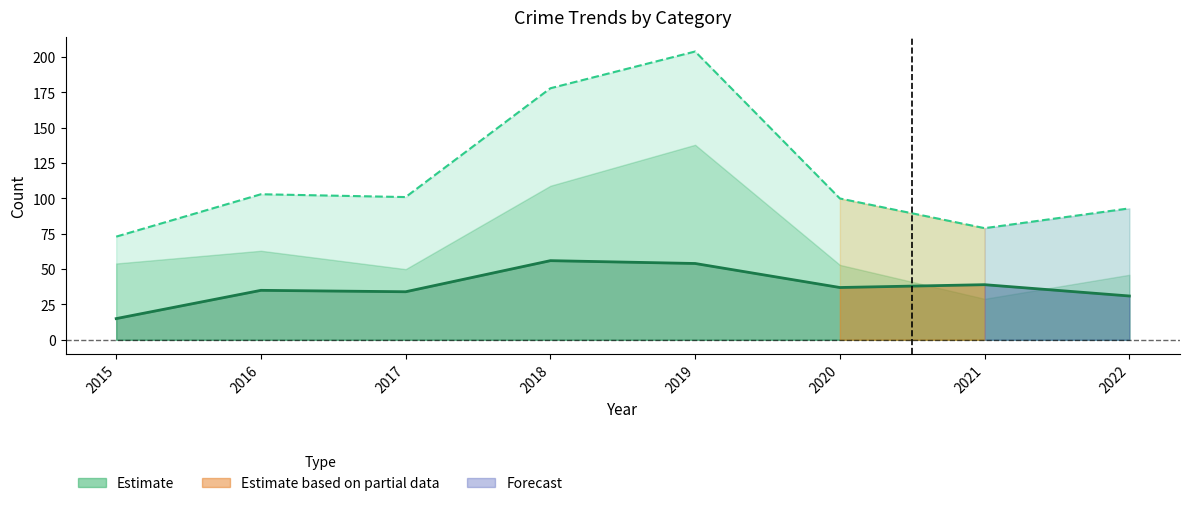

What is the difference between the maximum and second lowest values in the Total series?

125